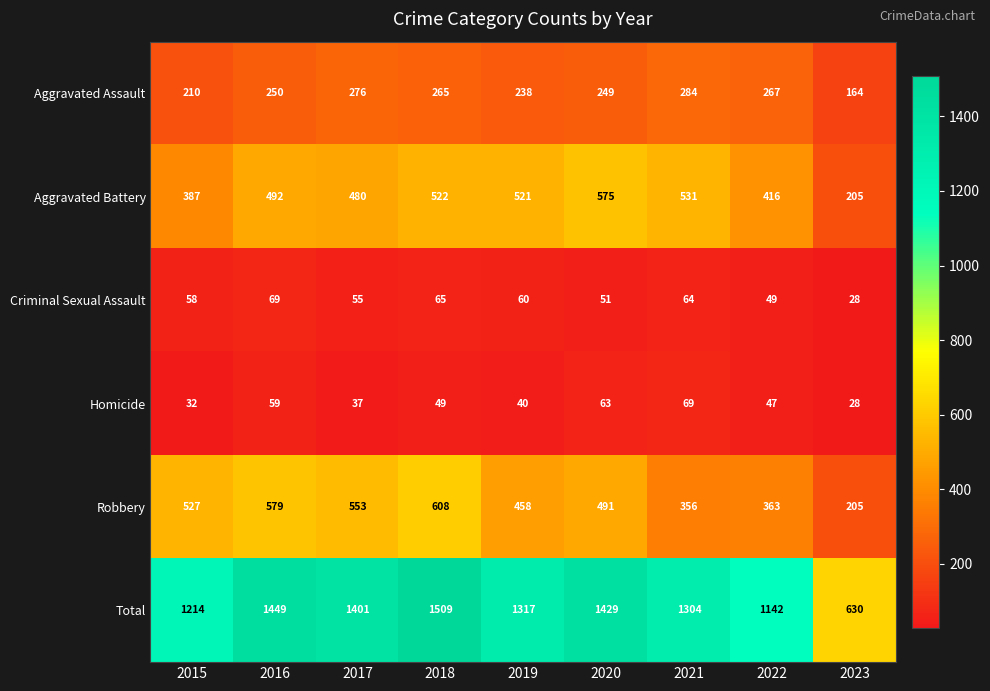

True or false: Homicide has a value of 59 at 2016.

True